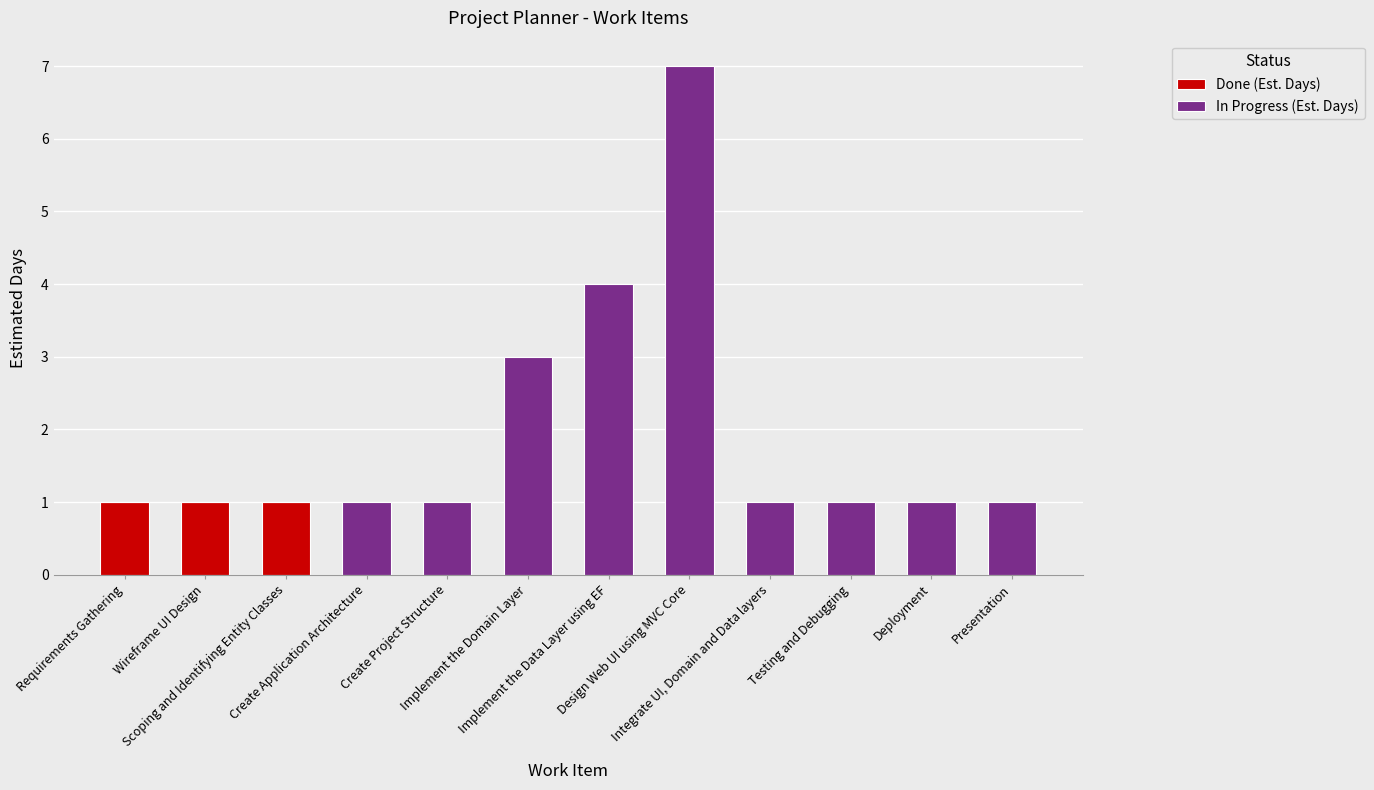

What is the sum of all Done (Est. Days) values?

3